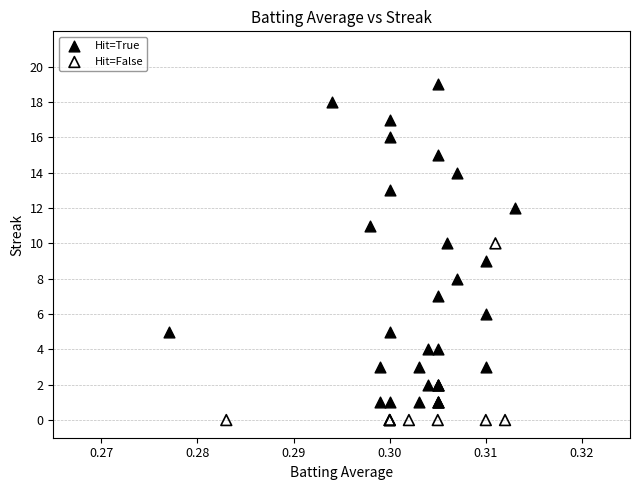

Which series reaches the minimum Y coordinate?

Hit=False